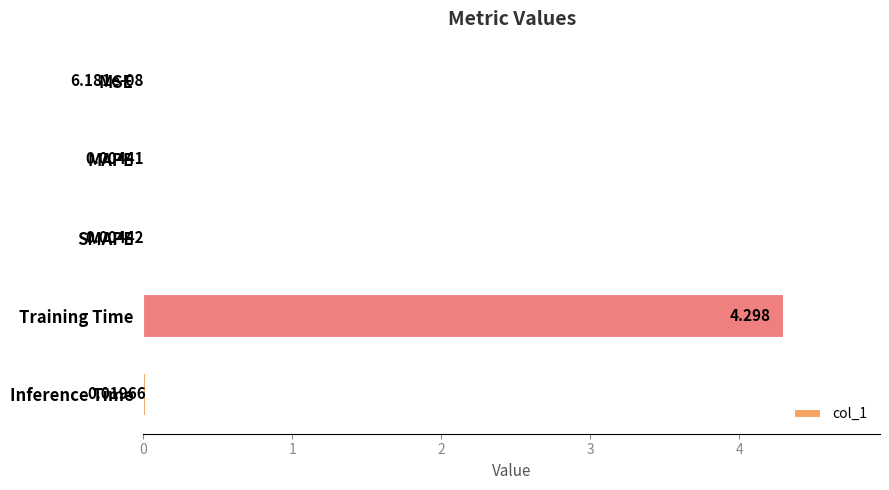

At which label is the value closest to 2?

Inference Time